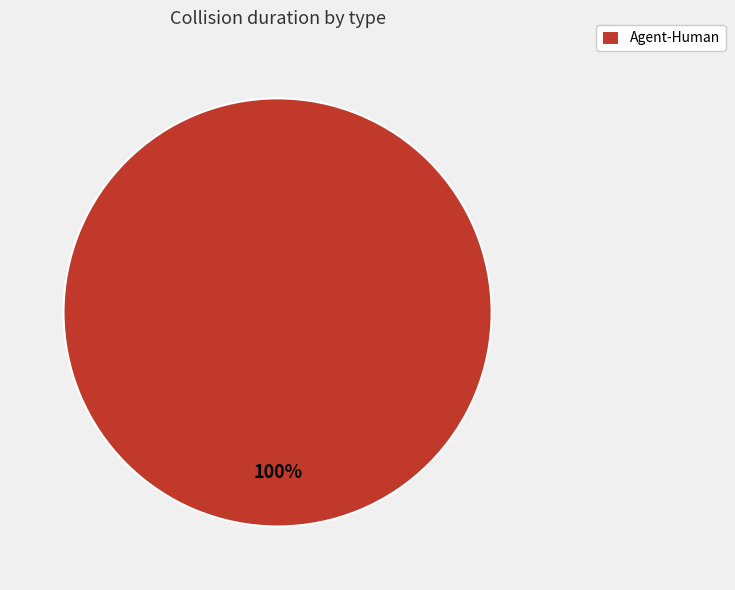

To the nearest percent, what percentage of the pie is Agent-Human?

100%